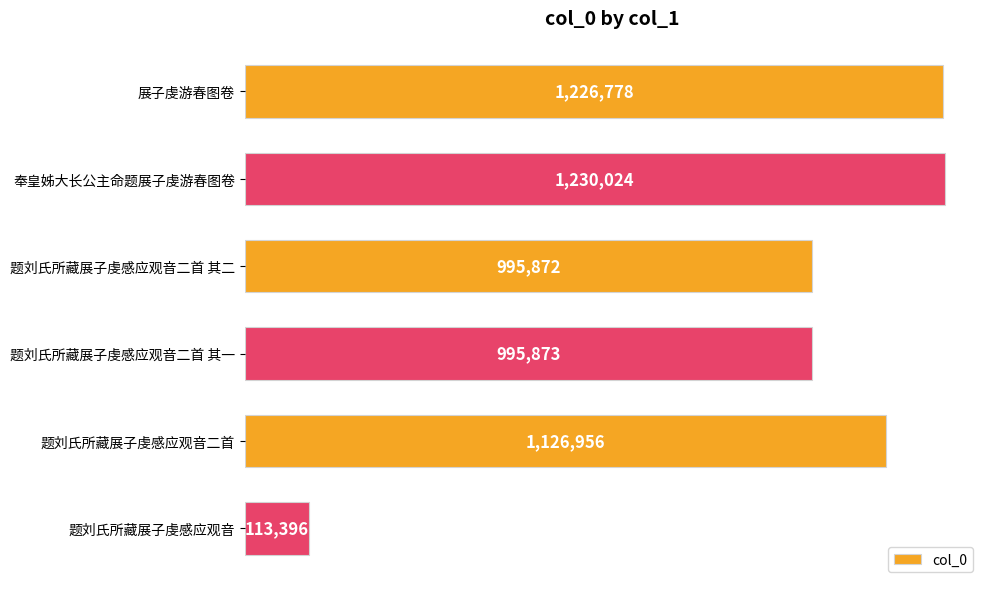

What is the difference between the maximum and minimum values?

1116628